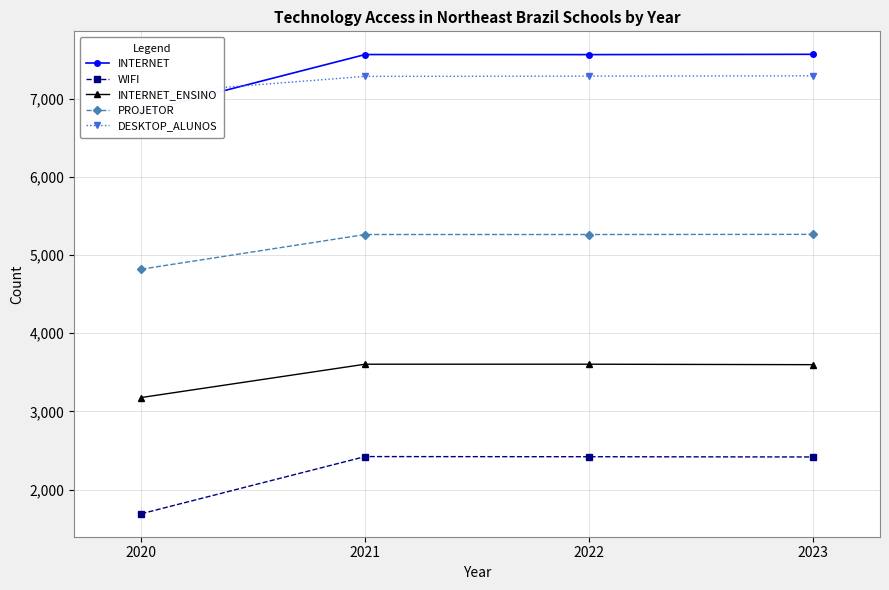

What is the total value across all series at 2020?

23580